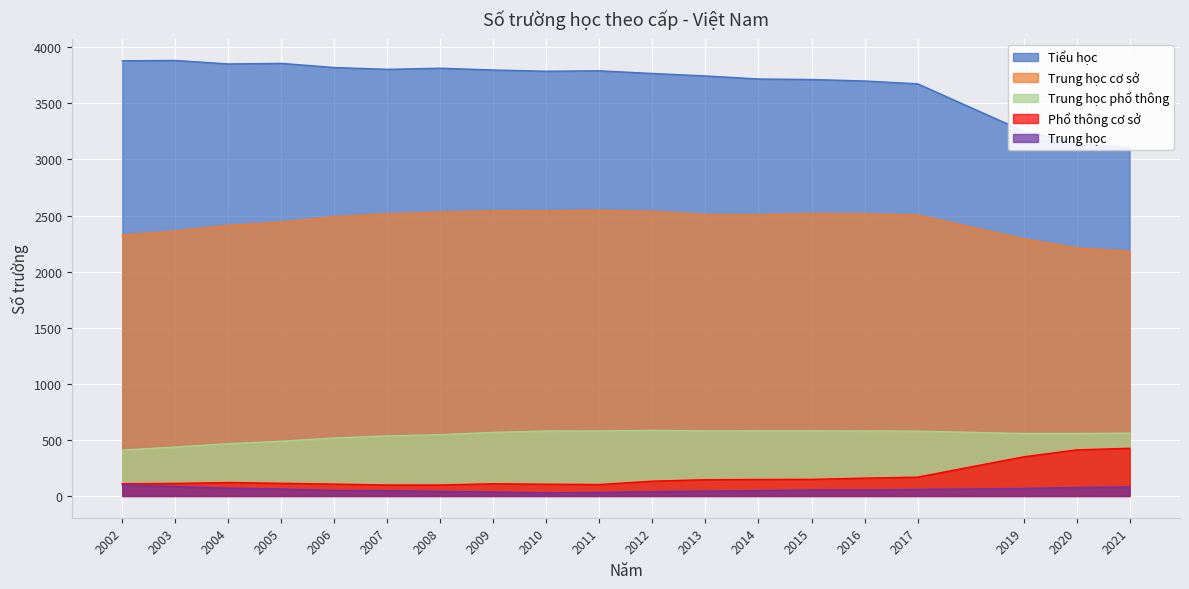

The value of Trung học phổ thông at 2011 is 1033. True or false?

False